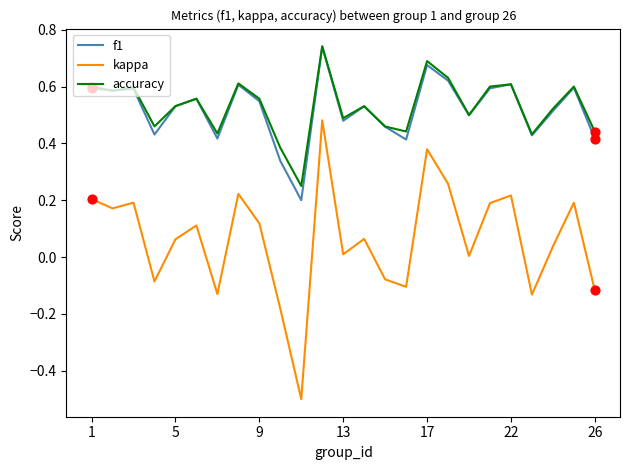

True or false: accuracy and kappa intersect in this chart.

False